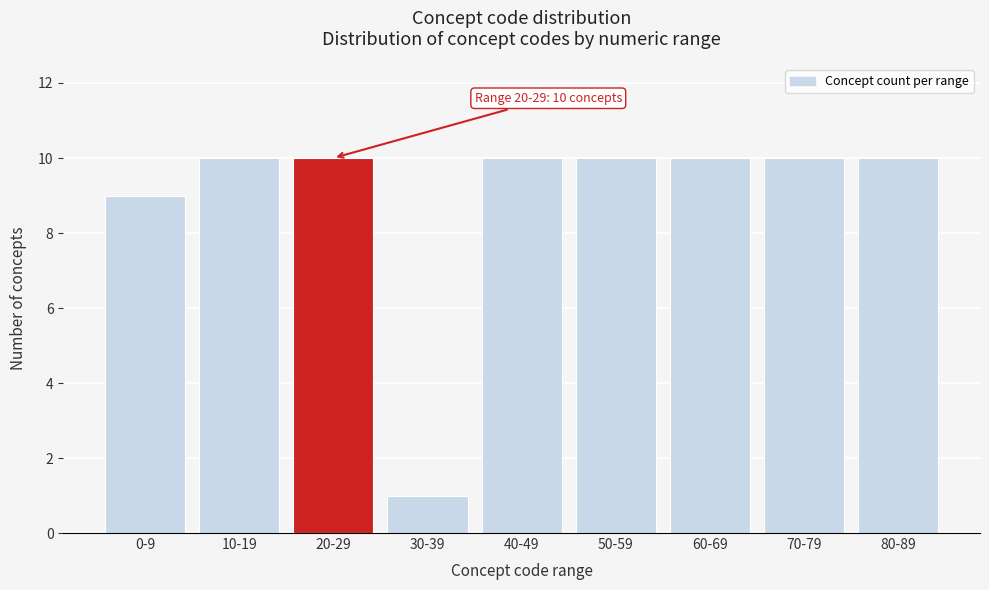

Reading right to left, extract all data points from this chart.

10	10	10	10	10	1	10	10	9